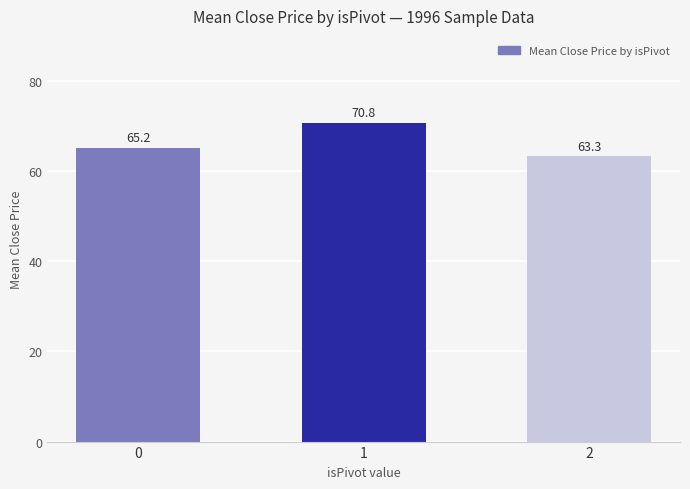

Are the bars grouped side by side (vs. stacked)?

No